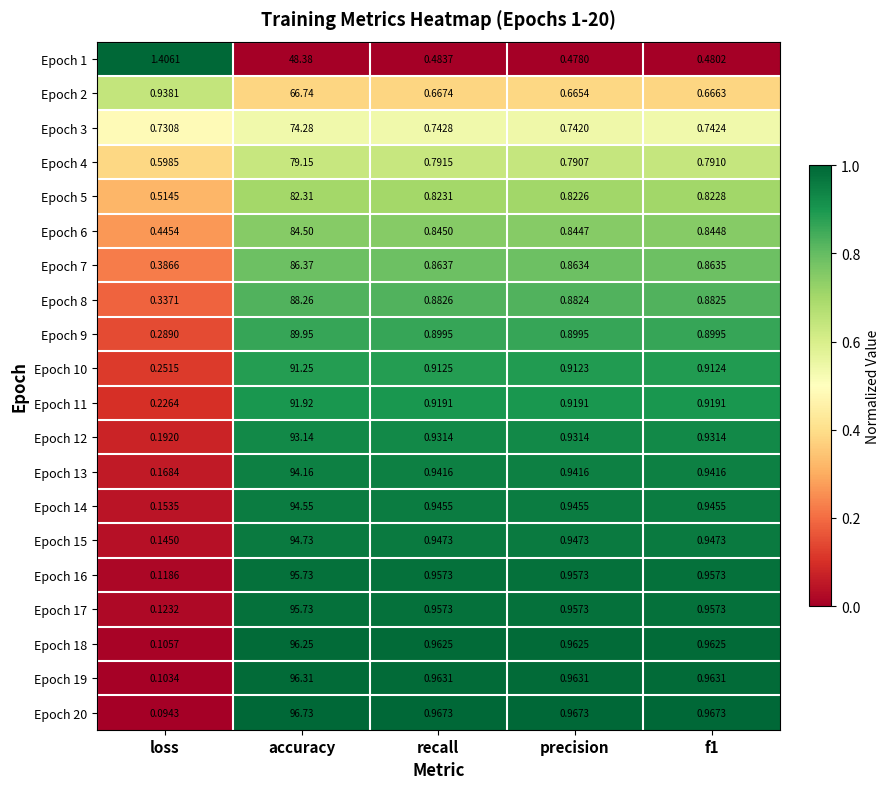

Is the value of Epoch 10 at loss greater than the value of Epoch 2 at precision?

No